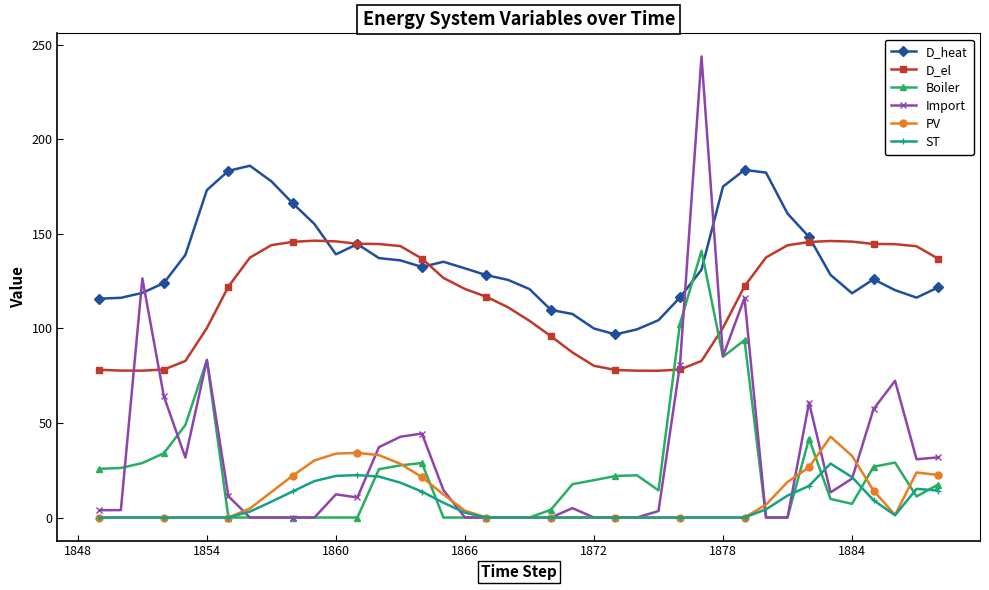

What is the value of the D_heat point at the 22nd from the left?

109.8